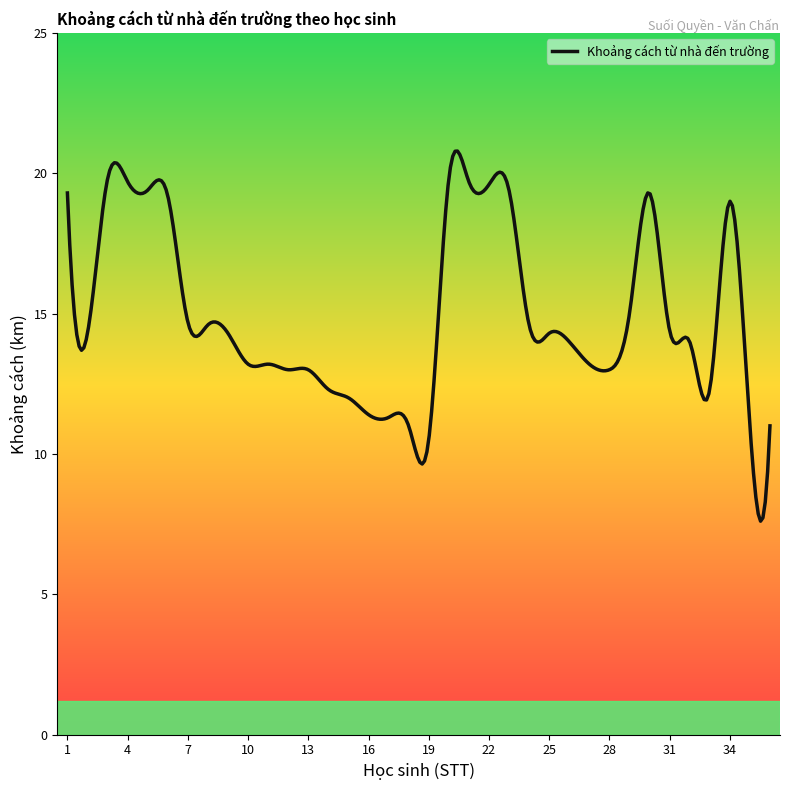

What is the minimum value shown in the chart?

7.6